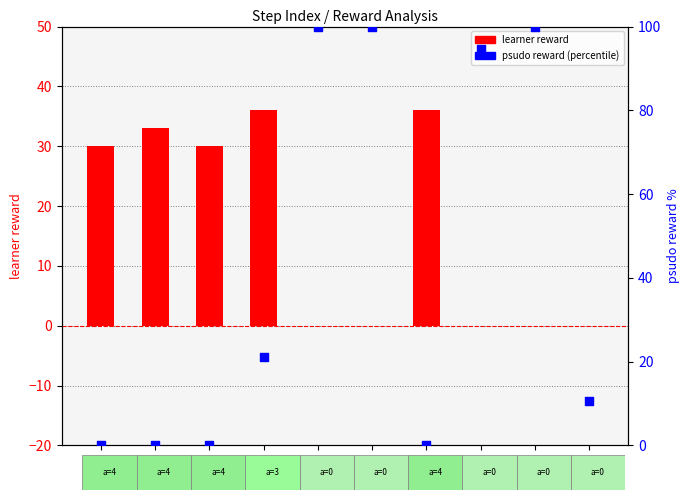

What is the total value across all series at 7?

94.7